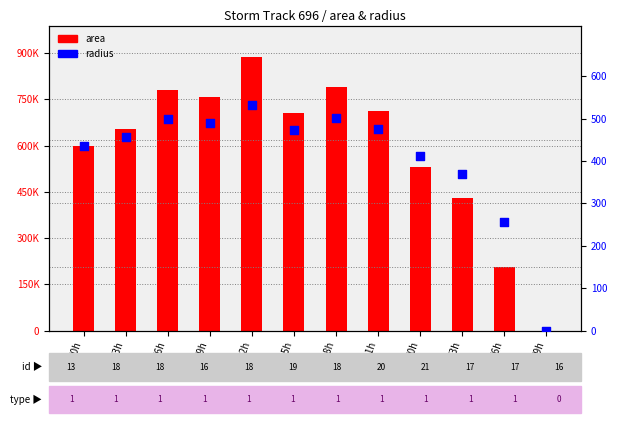

Is the value of area at 27/12h greater than the value of radius at 27/21h?

Yes